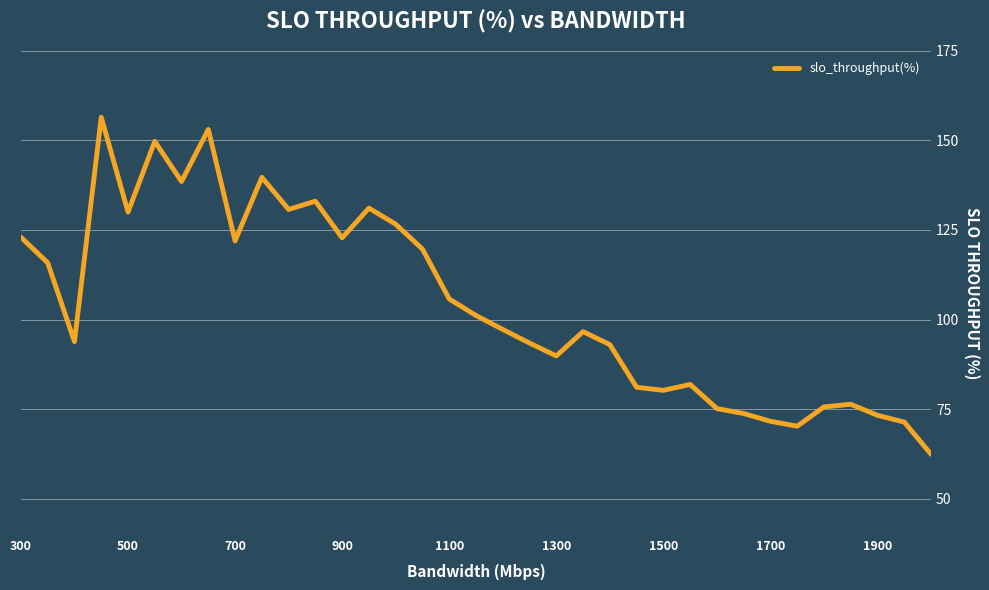

What is the difference between the maximum and minimum values?

94.0